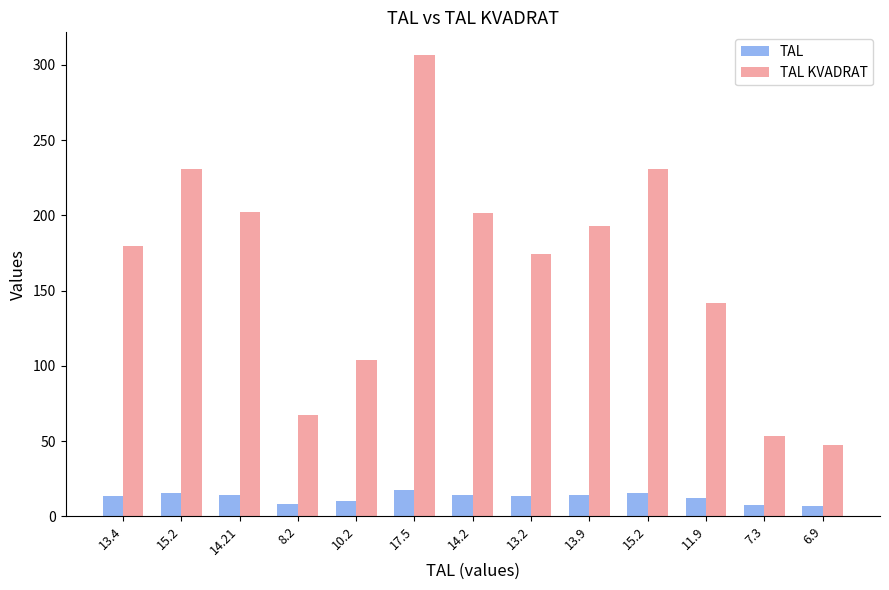

Which has a higher value, 6.9 or 13.2?

13.2